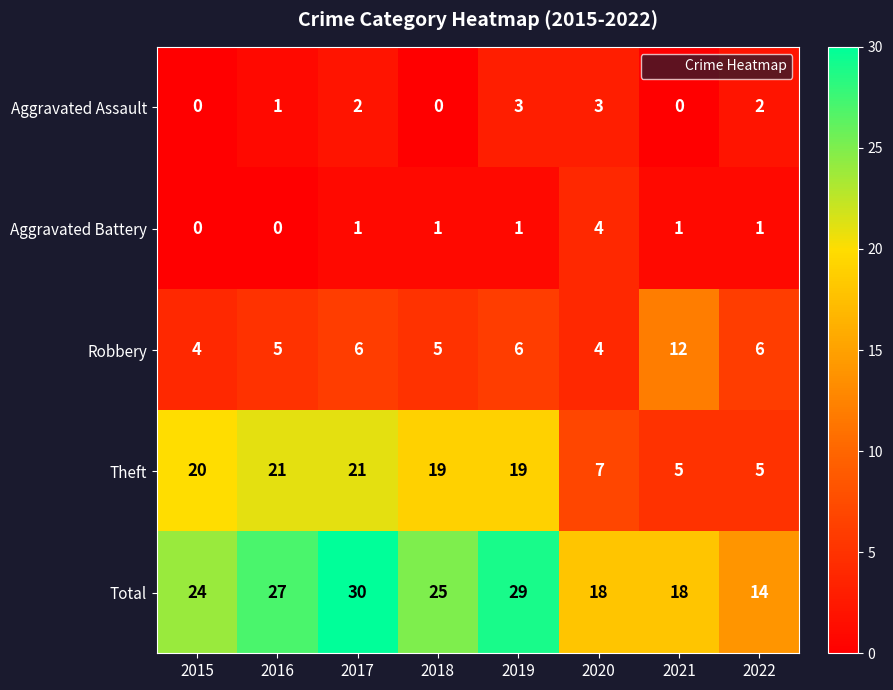

At how many categories does at least one series exceed 22?

5